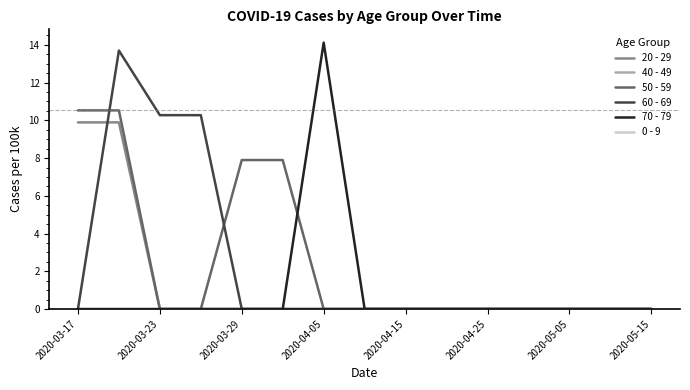

Does the chart have visible grid lines?

No